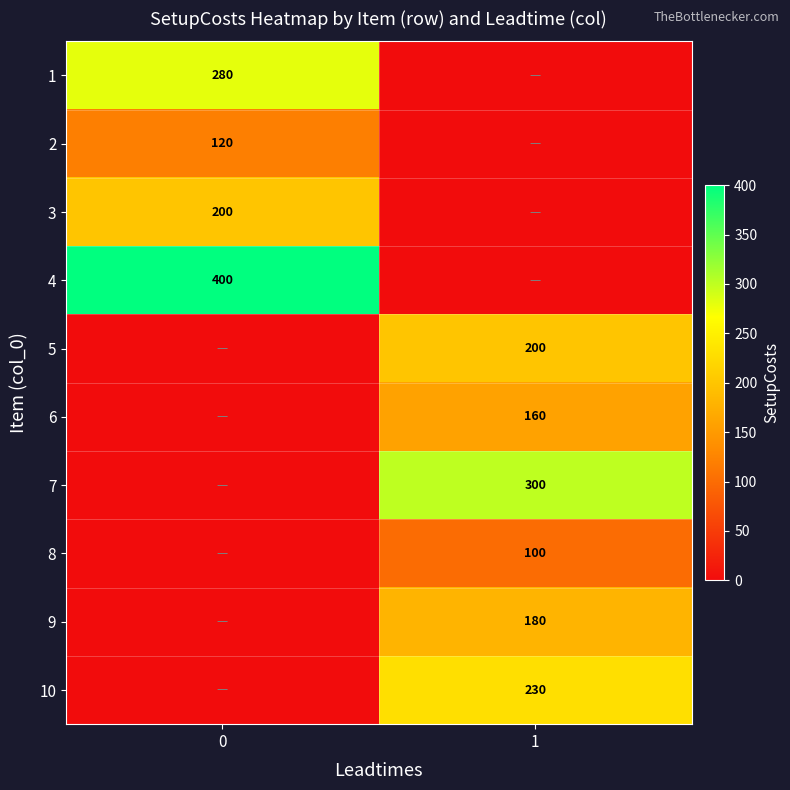

At which category is the sum across all series the highest?

1